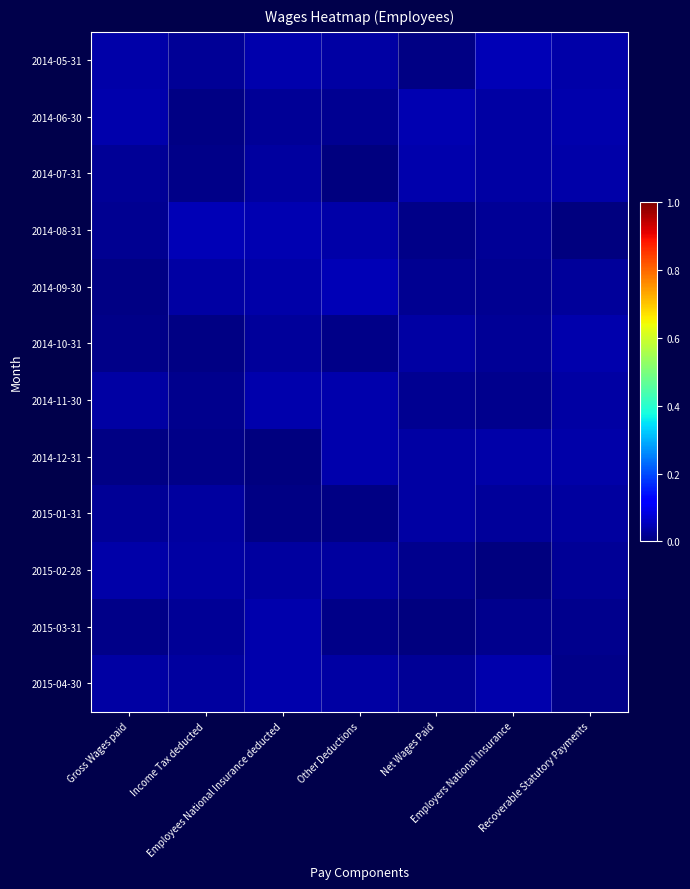

List the series in order of their peak value, lowest first.

2015-01-31, 2015-02-28, 2014-12-31, 2015-04-30, 2014-07-31, 2014-11-30, 2014-10-31, 2015-03-31, 2014-06-30, 2014-09-30, 2014-08-31, 2014-05-31